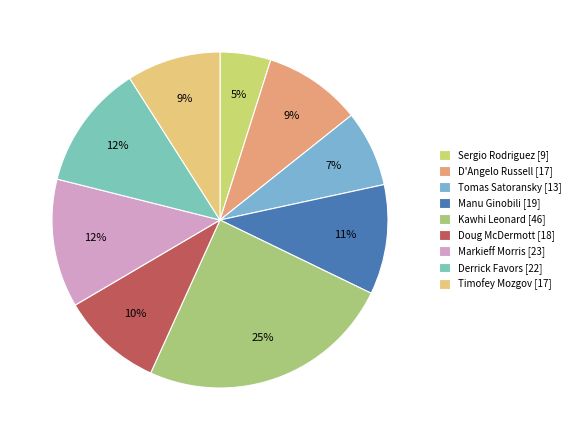

Which has a higher value, Manu Ginobili or Timofey Mozgov?

Manu Ginobili